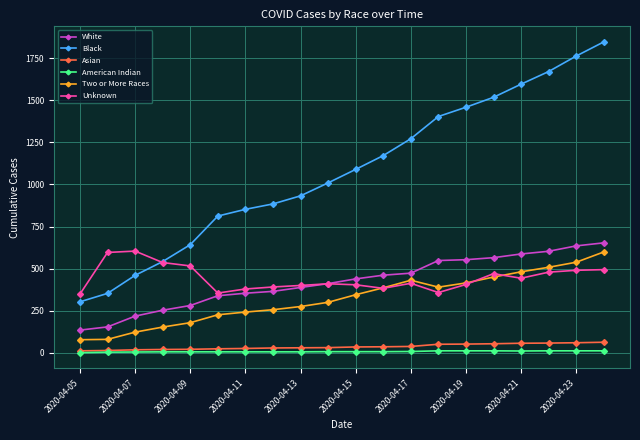

True or false: American Indian and Black intersect in this chart.

False